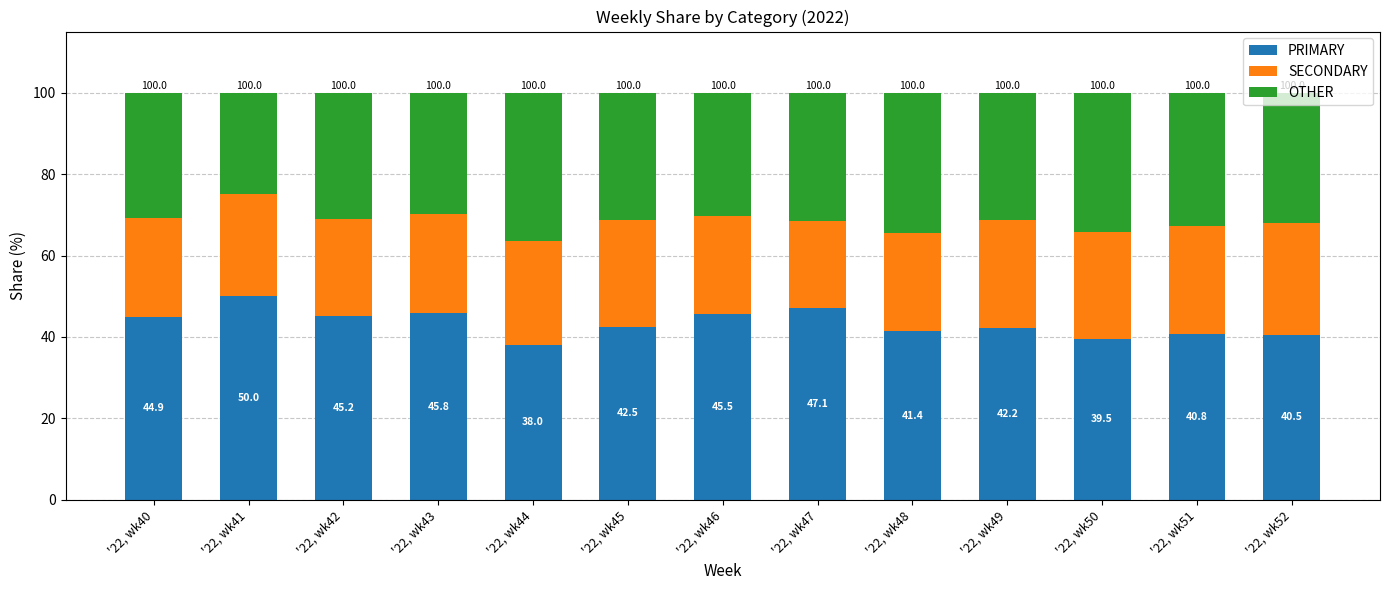

What are all the series names shown in the legend?

PRIMARY, SECONDARY, OTHER